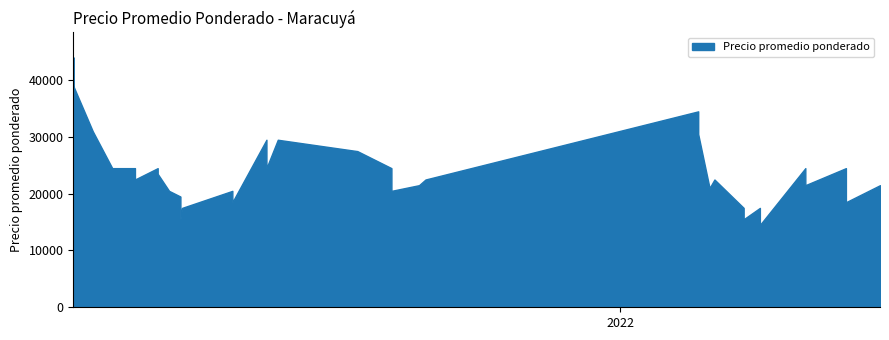

What is the approximate value at 2021-03-08?

22500